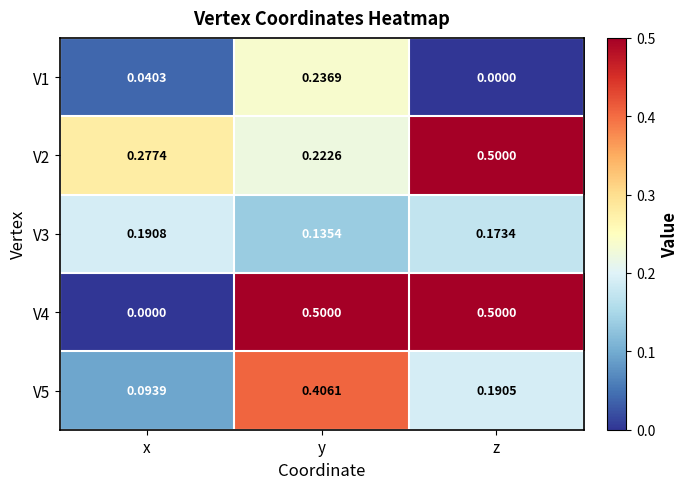

At which label is V3 closest to 0?

y